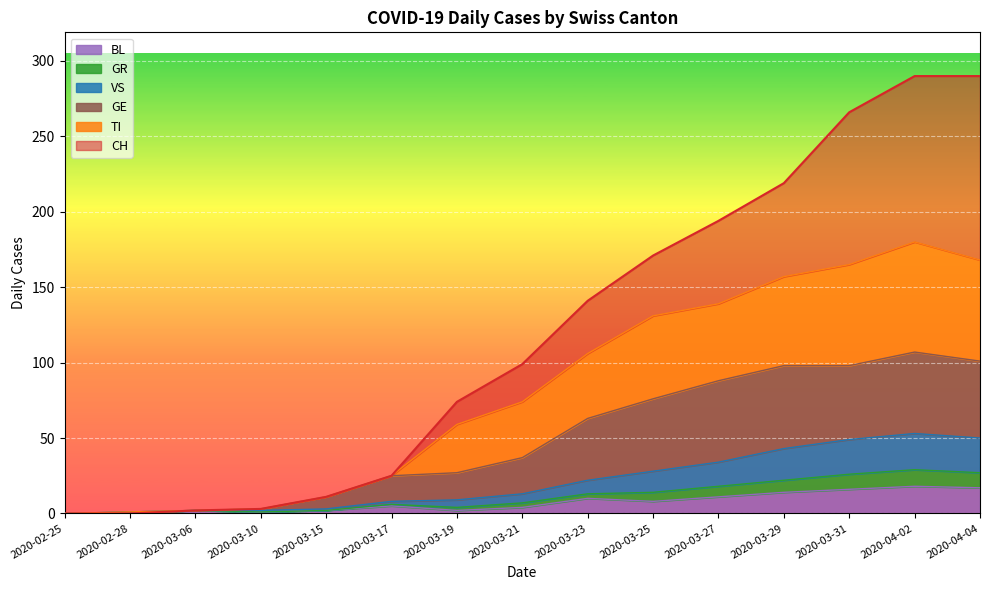

Which has a higher value, 2020-03-29 or 2020-03-27?

2020-03-29